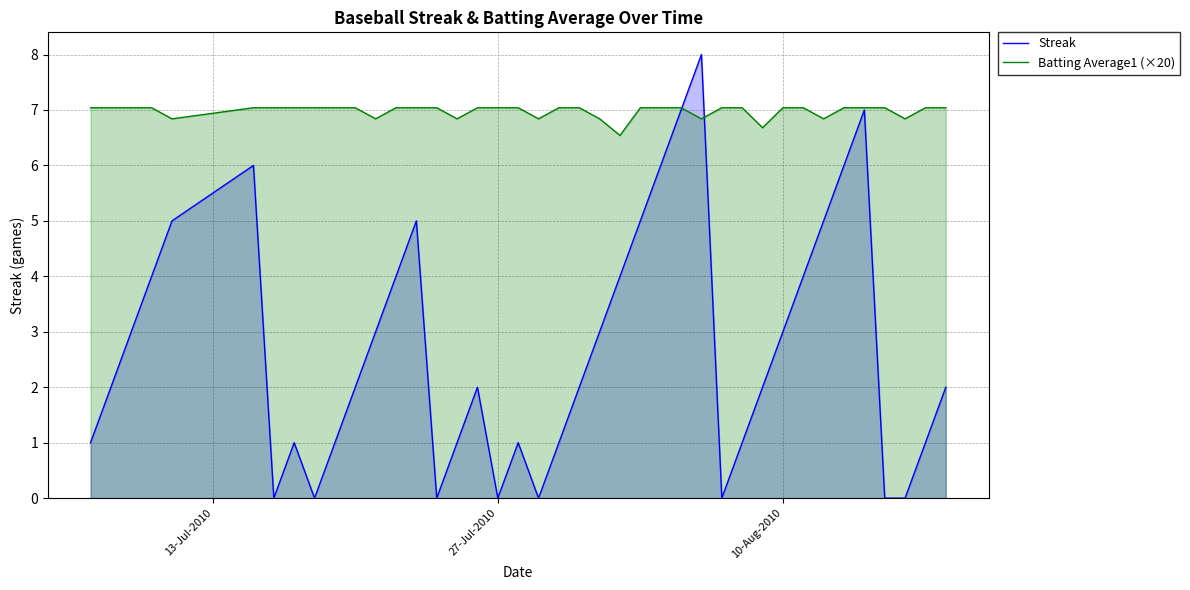

What is the total value across all series at 10-Aug-2010?

10.0